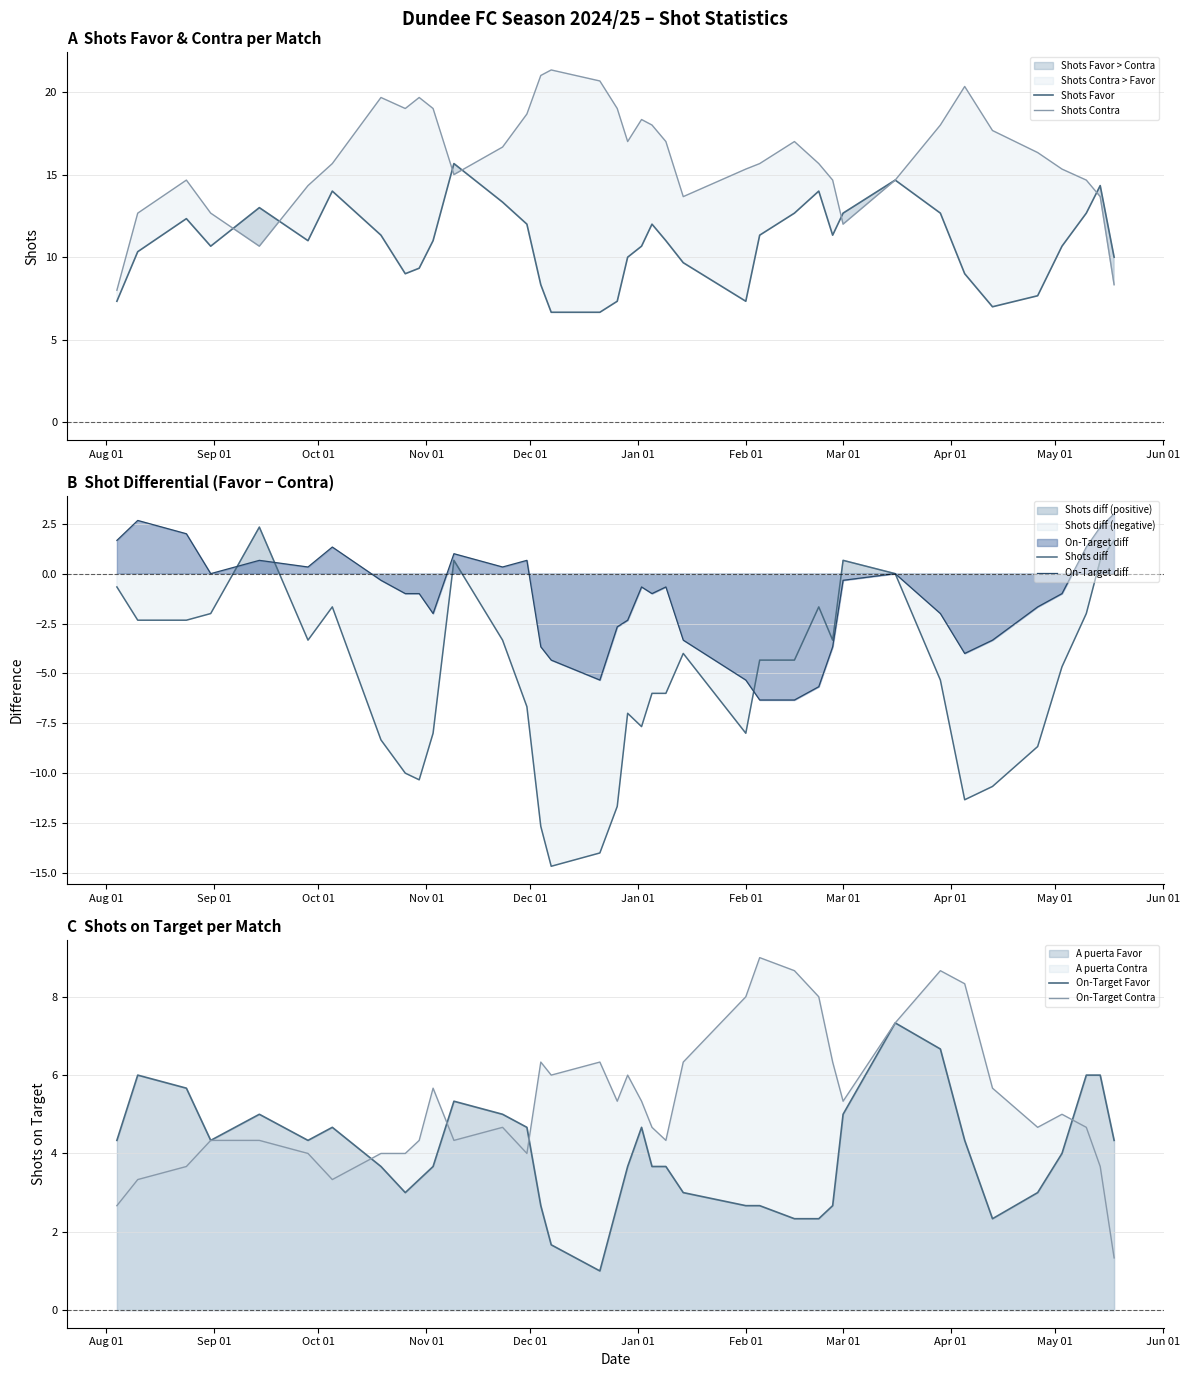

What is the average value of the On-Target Favor series?

4.0